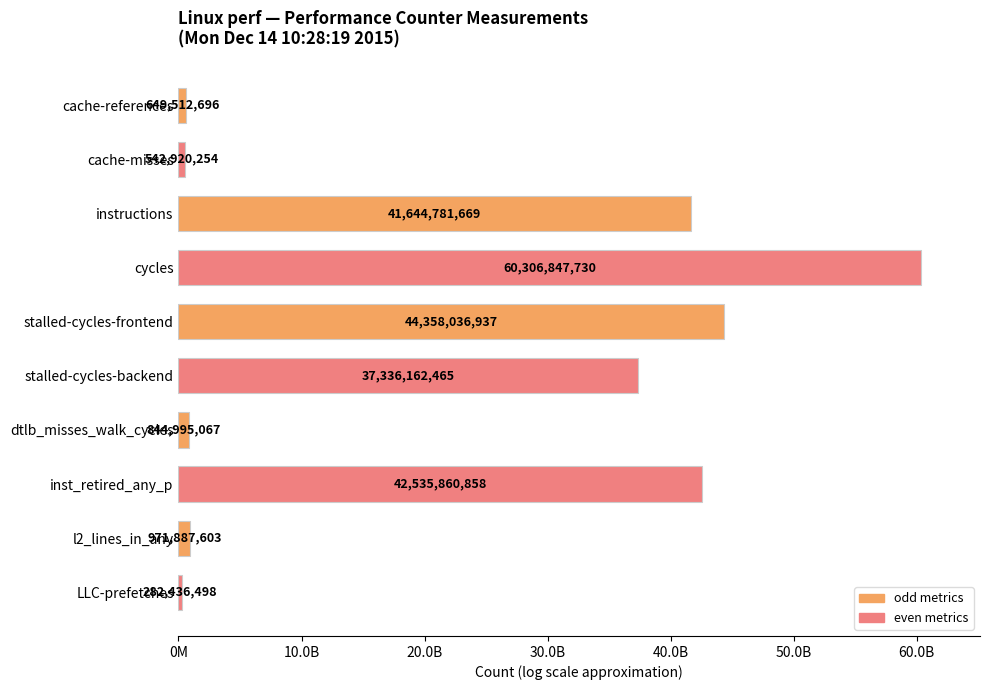

Are the bars horizontal?

Yes